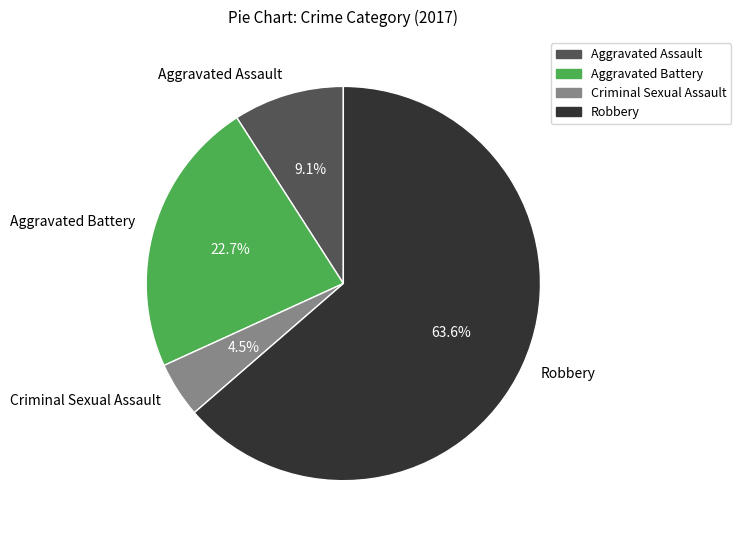

Rank the categories by value from lowest to highest.

Criminal Sexual Assault, Aggravated Assault, Aggravated Battery, Robbery